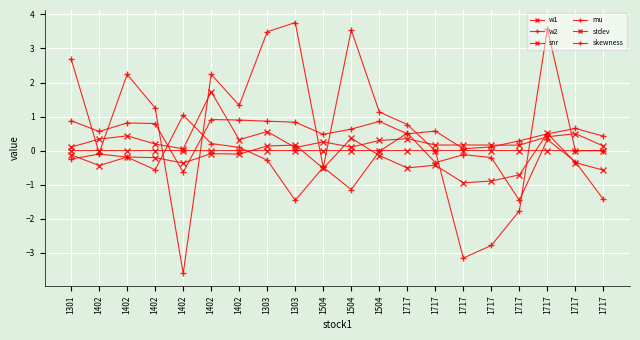

How many values in the w1 series exceed 0?

4